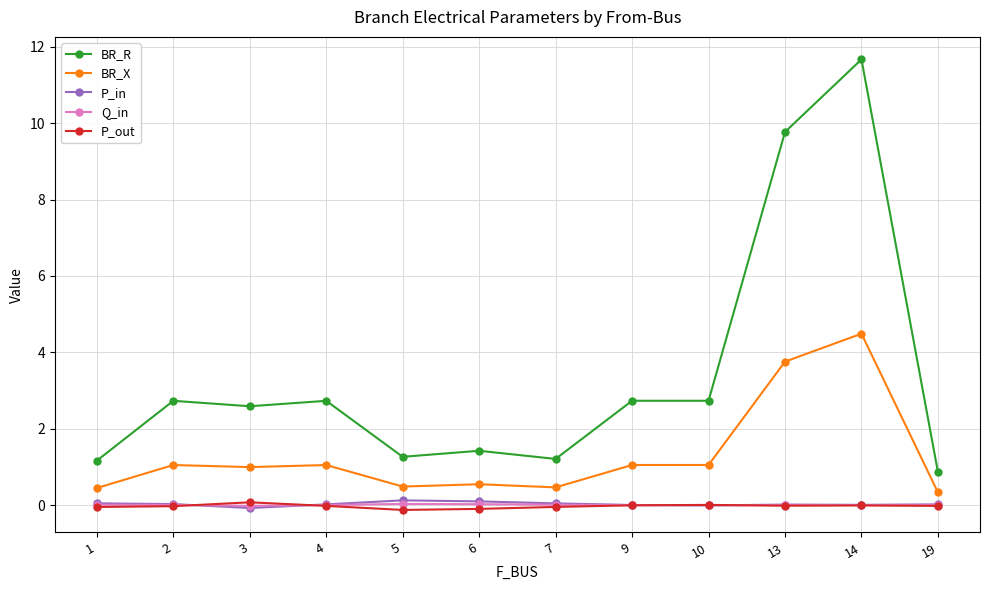

Which series changed the most between 5 and 14?

BR_R